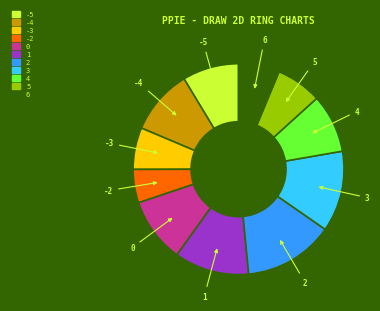

Count the number of slices in the pie.

11